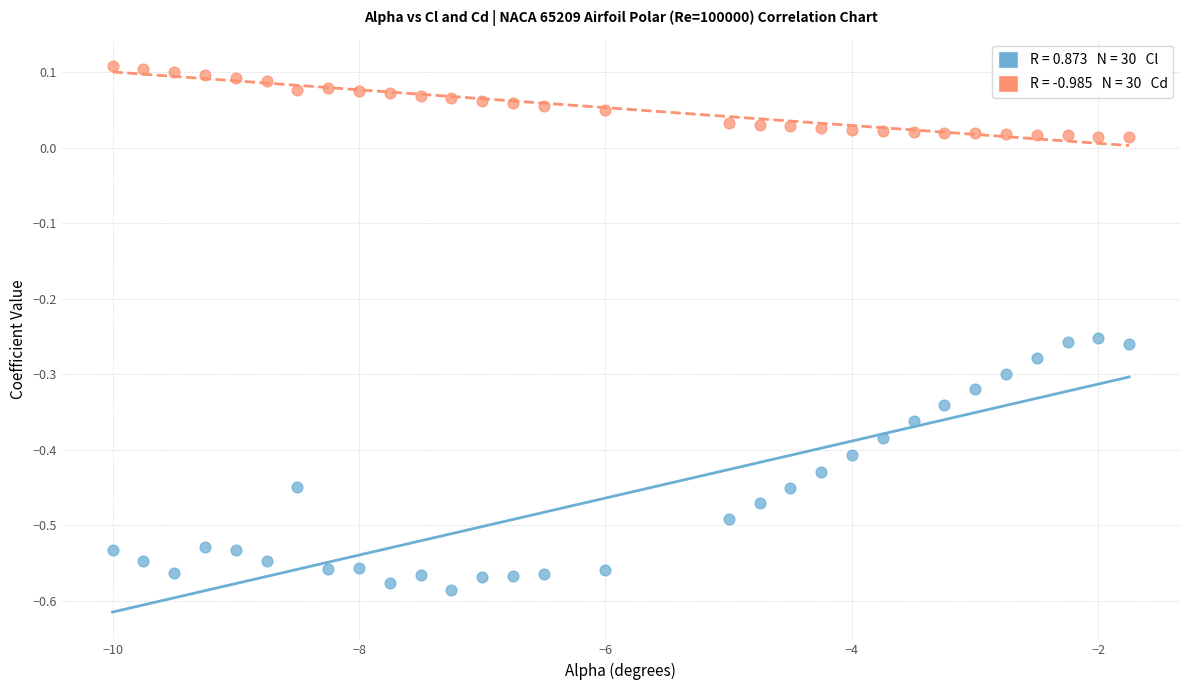

Across all data points, what is the range of X values (max minus min)?

8.2